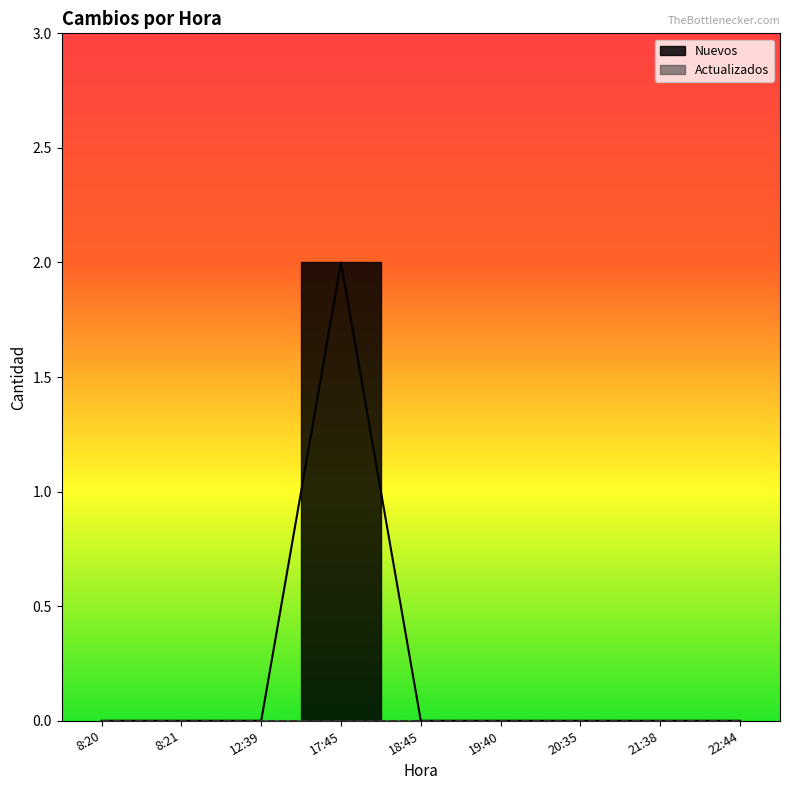

List the labels in order of value, smallest first.

8:20, 8:21, 12:39, 18:45, 19:40, 20:35, 21:38, 22:44, 17:45